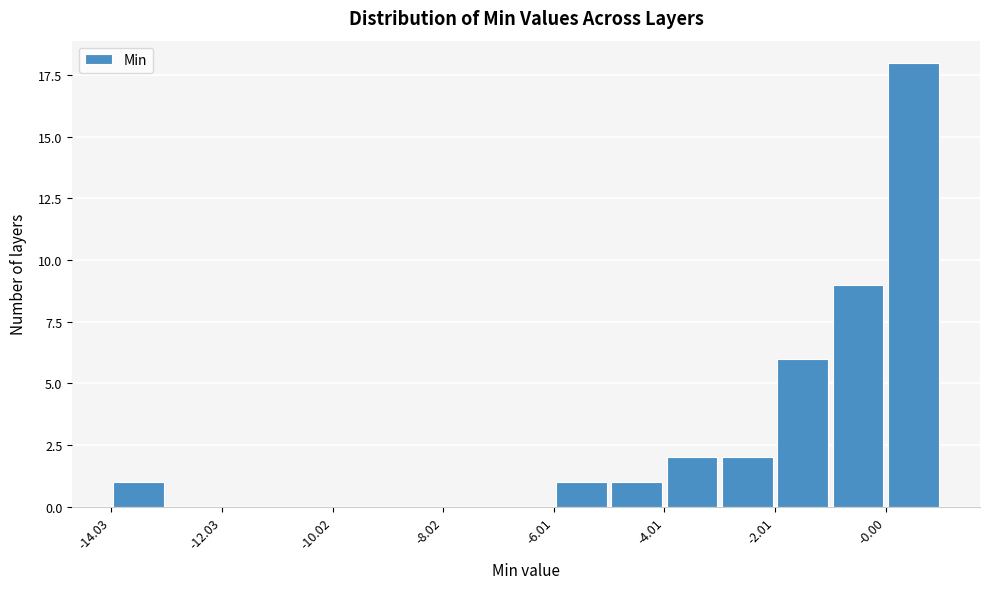

Read against the x-axis, roughly where is the centre of the tallest bar?

0.5